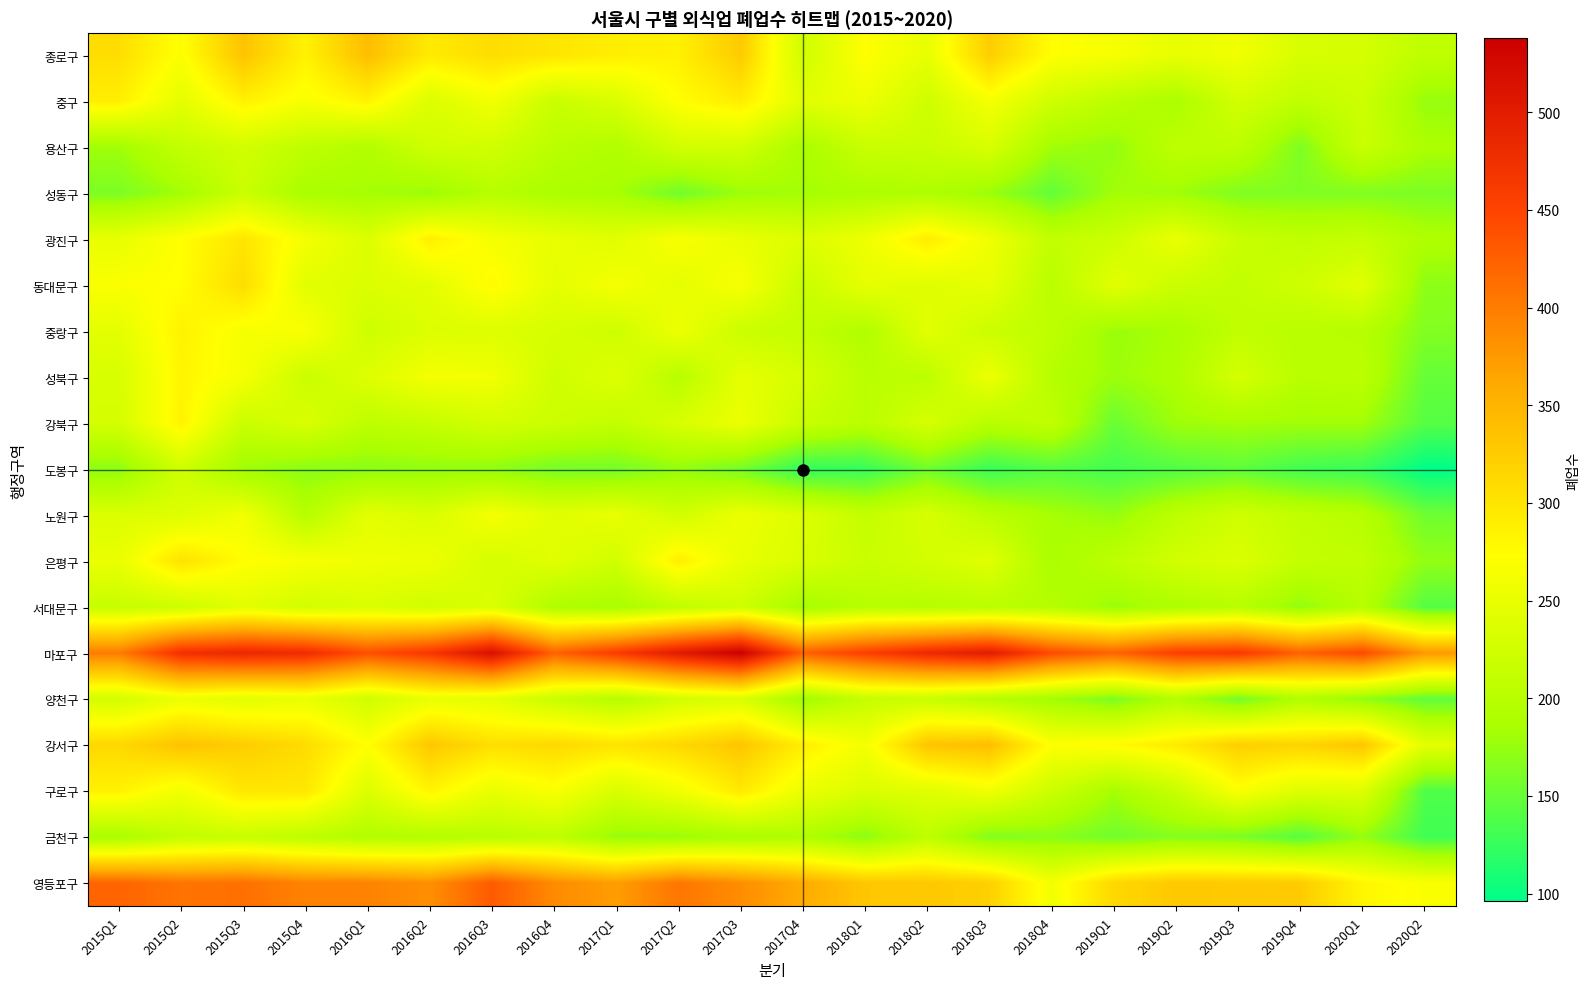

Which series changed the most between 2018Q4 and 2020Q2?

구로구